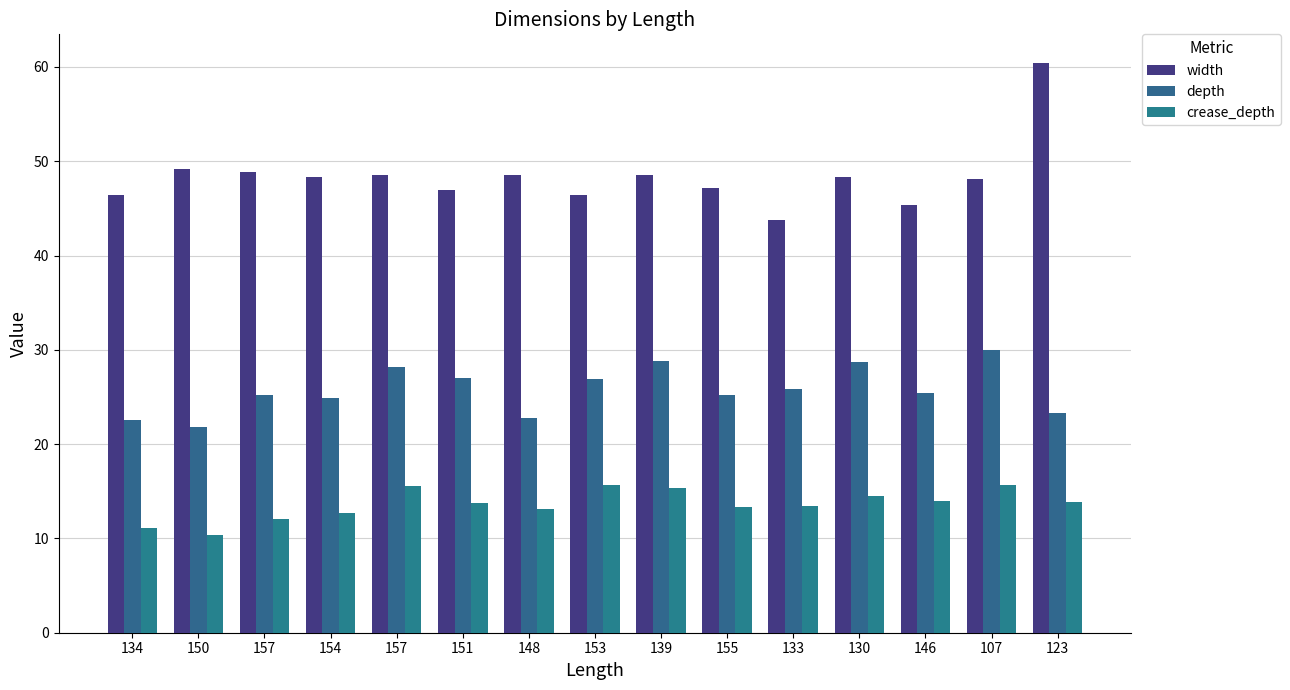

Is it true that depth equals 26.9 at 153?

True